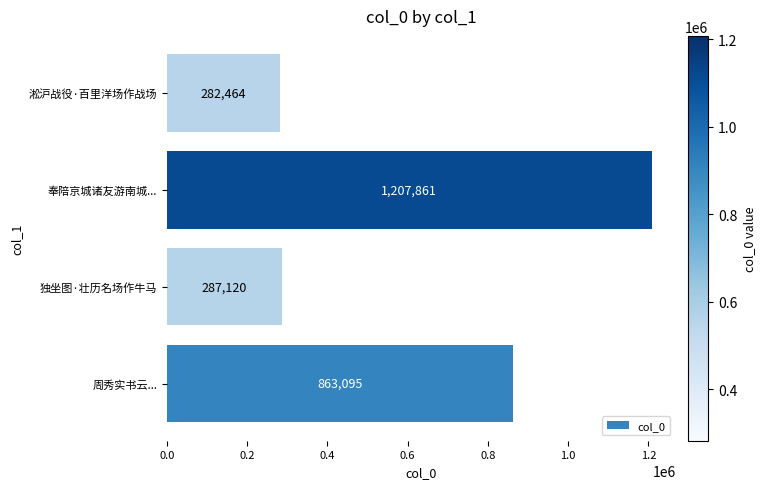

What is the sum of all values?

2640540